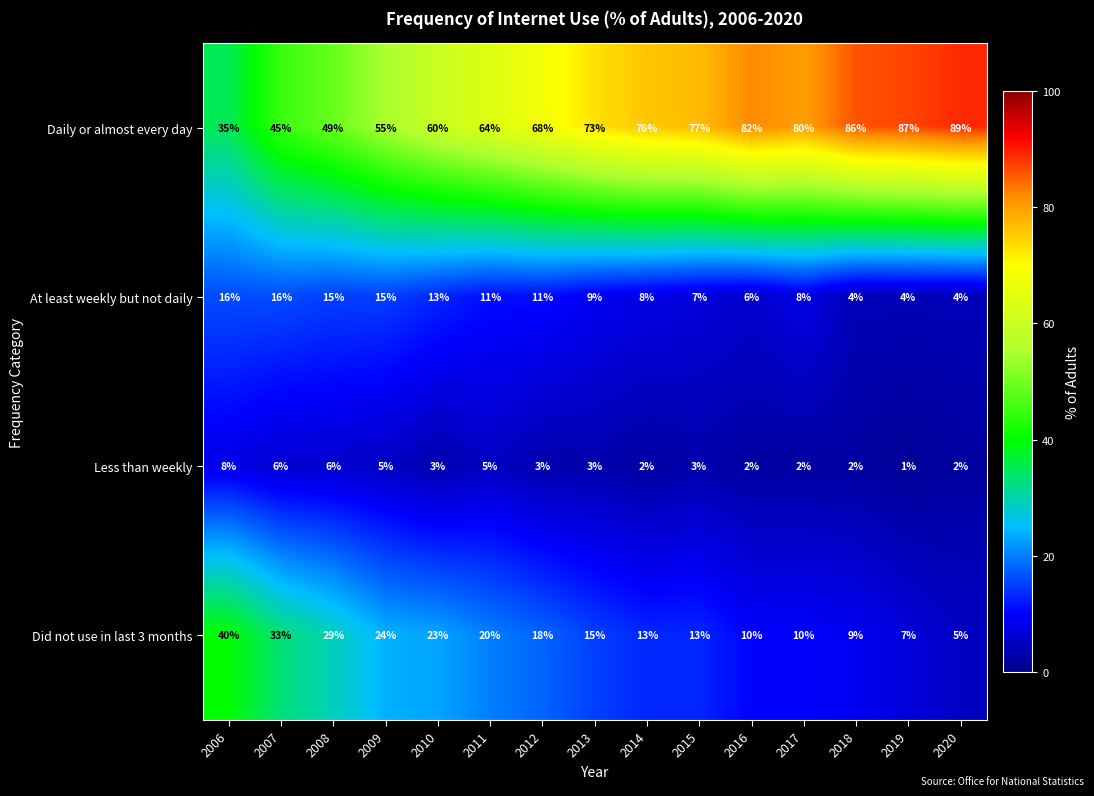

The At least weekly but not daily series shows 13 at 2014. True or false?

False